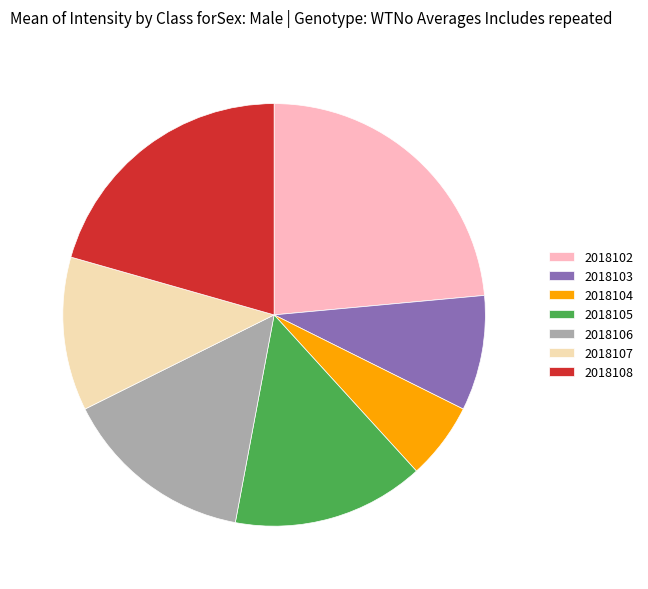

Which category has the biggest portion of the pie?

2018102